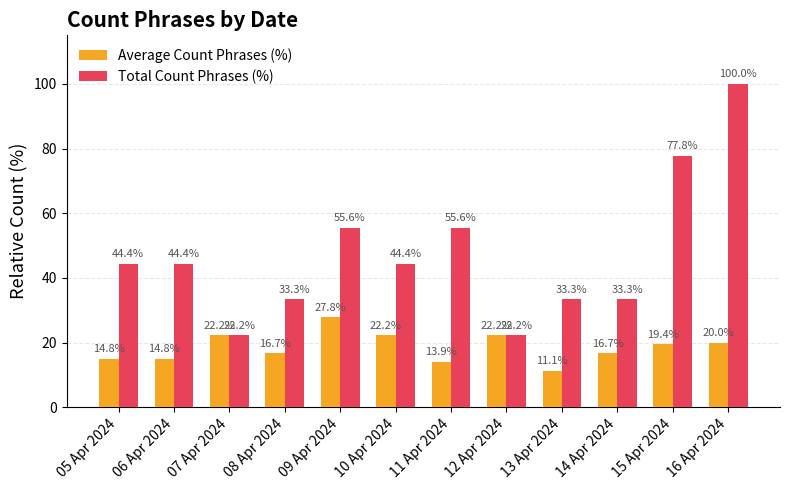

Does the chart contain stacked bars?

No